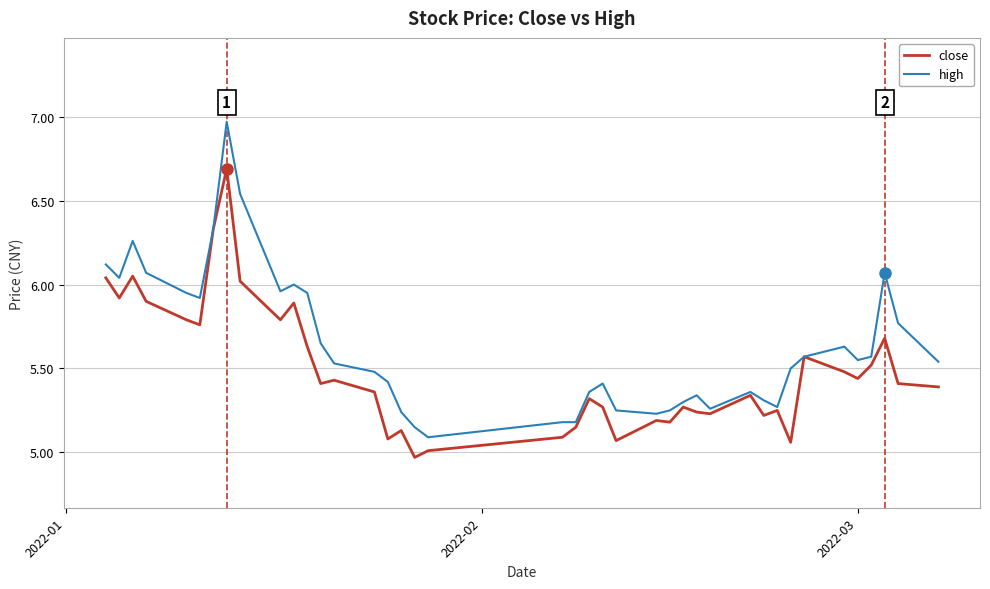

Which series has the largest range (max minus min)?

high